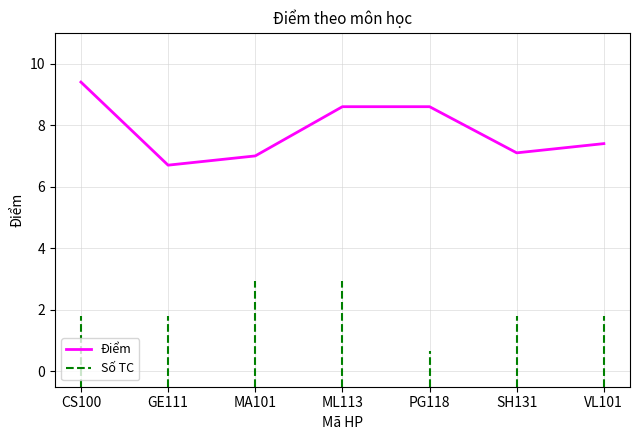

True or false: the data shows 2.7 at PG118.

False